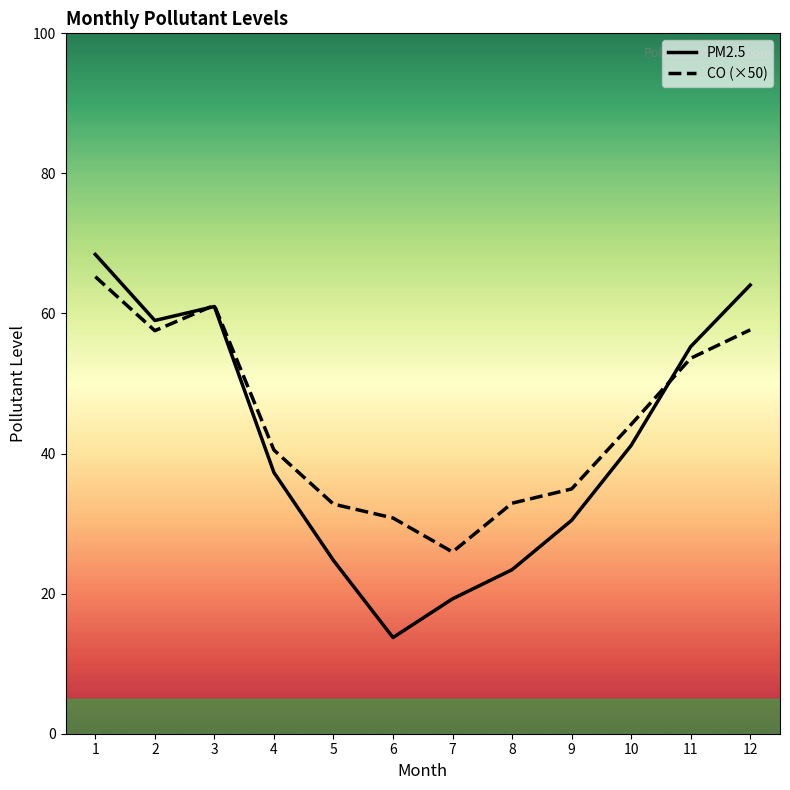

At 1, list the series in order from largest to smallest.

PM2.5, CO (×50)